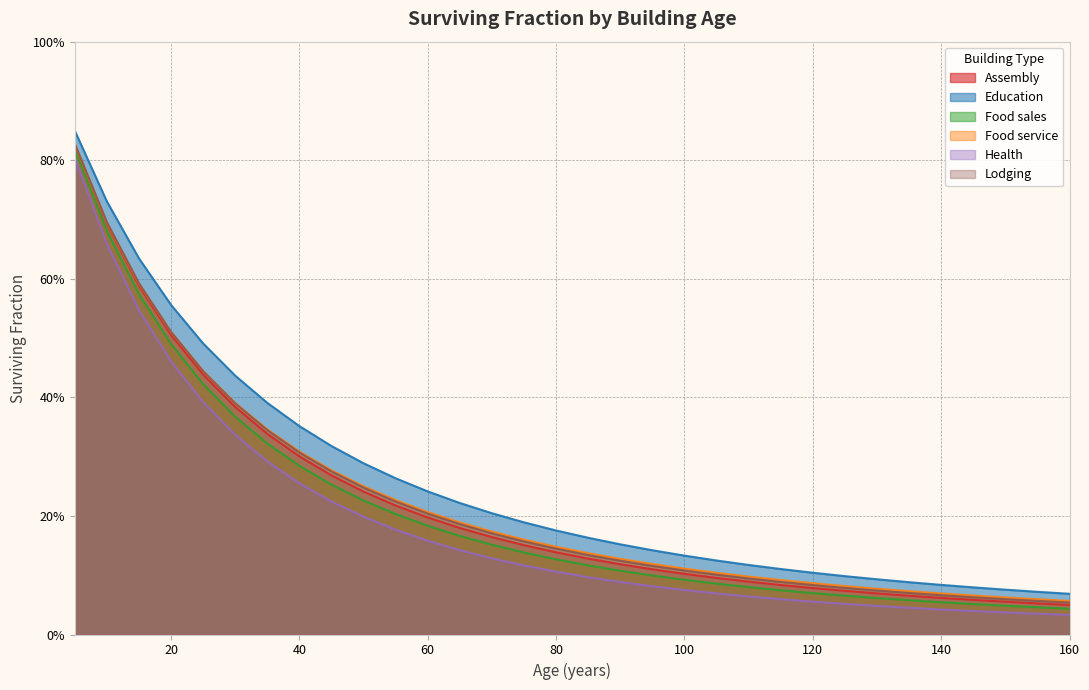

What is the value of the Education point at the 1st from the left?

0.8